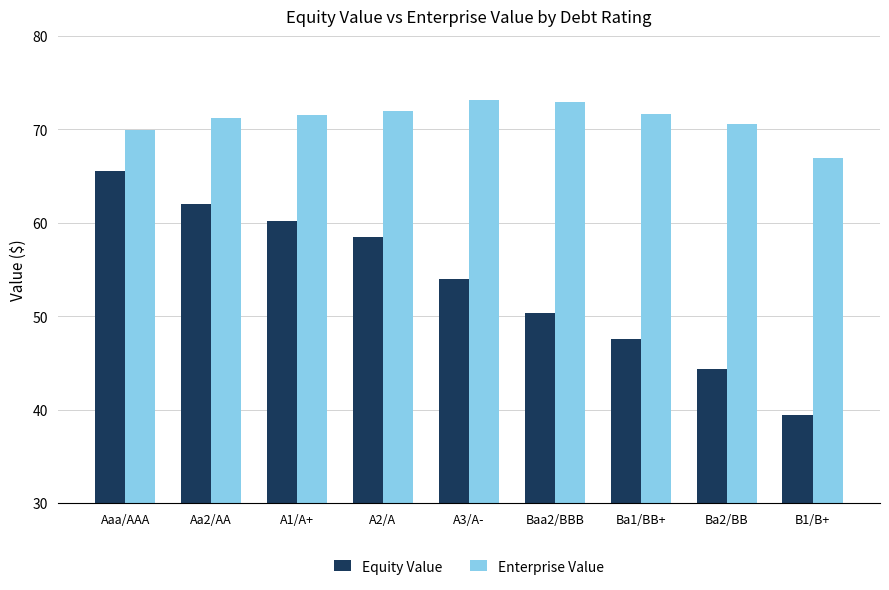

What is the value of the Equity Value bar at the 5th from the left?

54.0